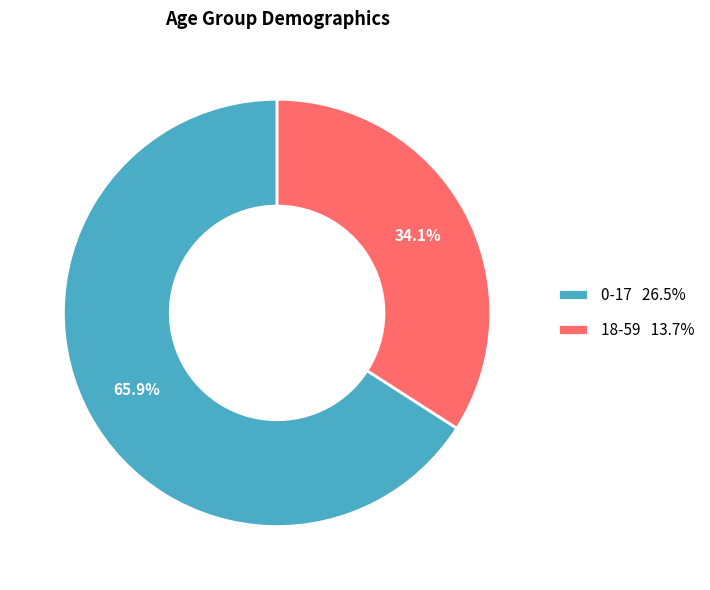

Which slice is the smallest?

18-59